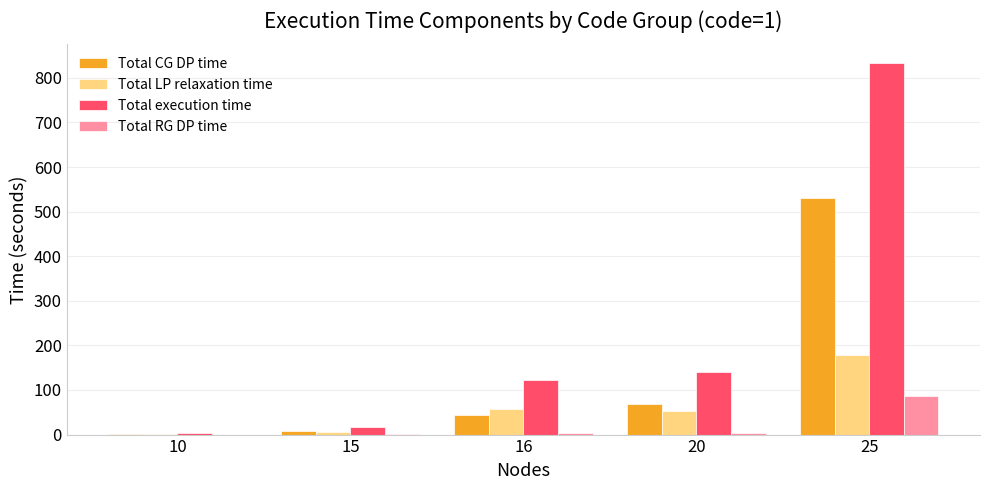

Which category has the highest value in the Total LP relaxation time series?

25